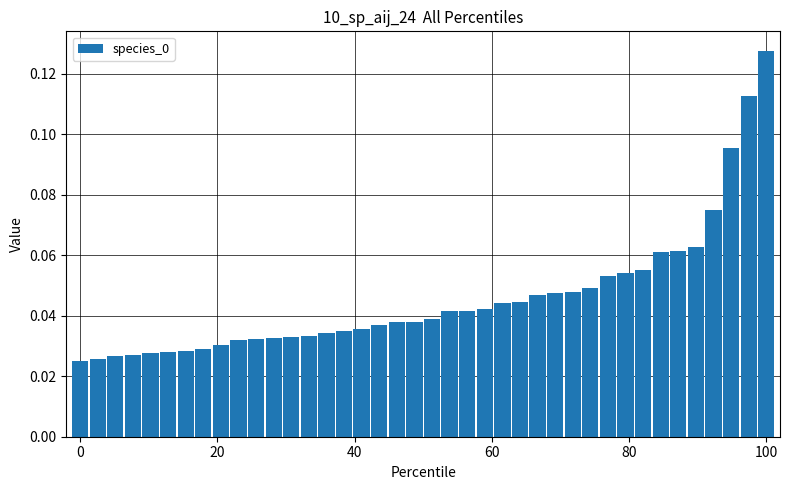

What is the sum of all values?

1.8